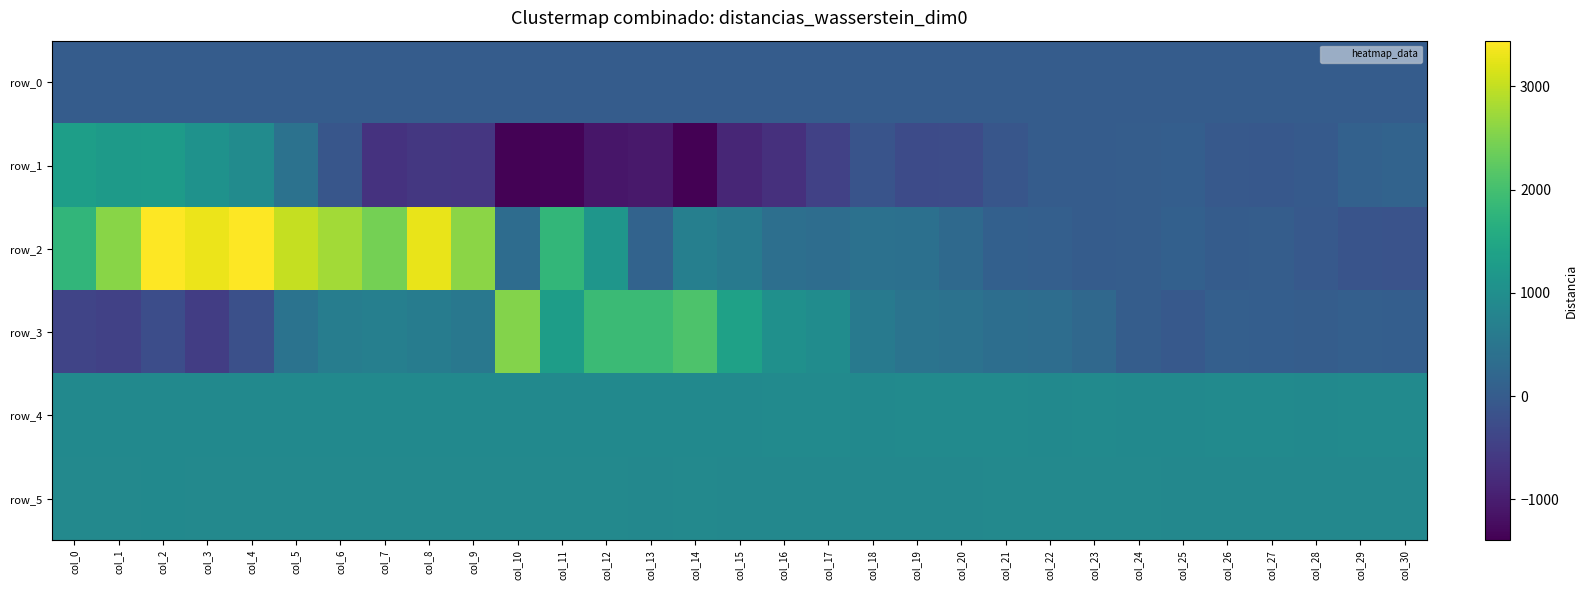

Which category has the highest value across all series?

col_4